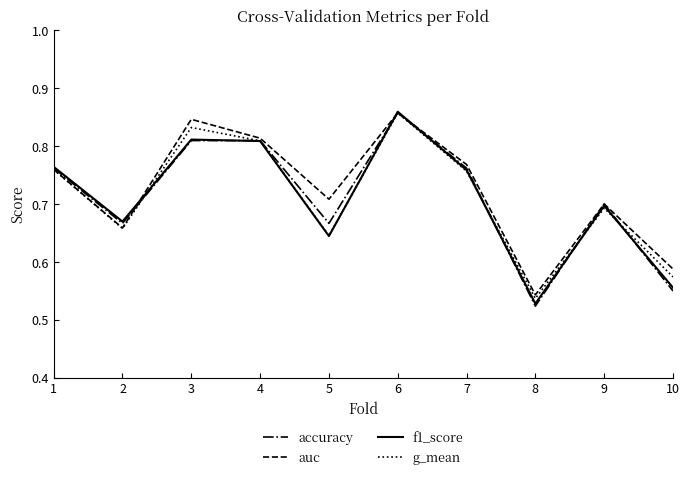

Which series has the largest range (max minus min)?

accuracy